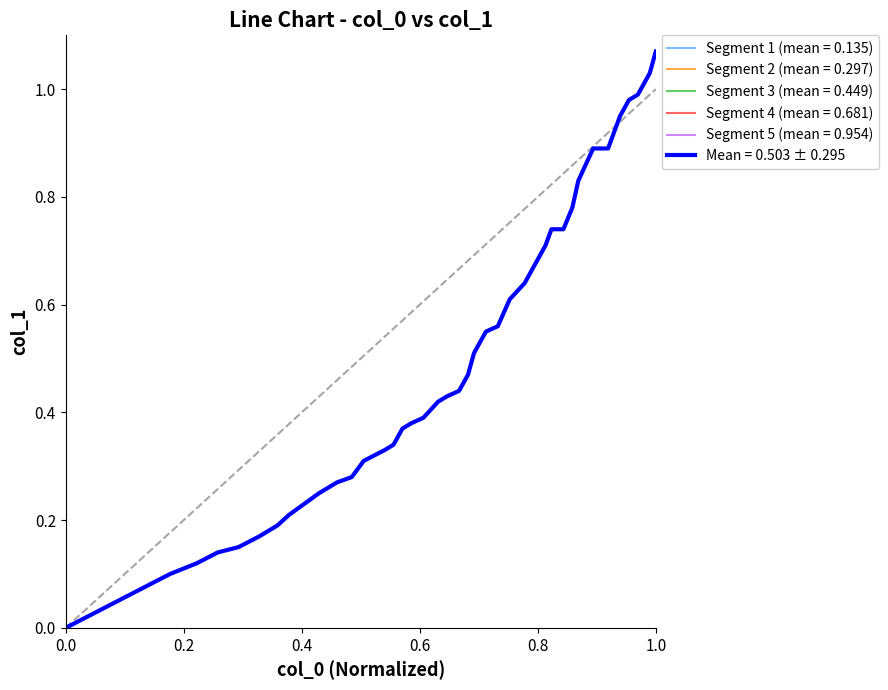

Reading right to left, what are all the values shown in this chart?

198=1.1	196=1.0	192=1.0	189=1.0	186=0.9	182=0.9	177=0.9	172=0.8	170=0.8	167=0.7	163=0.7	161=0.7	157=0.7	154=0.6	149=0.6	145=0.6	141=0.6	137=0.5	135=0.5	132=0.4	128=0.4	125=0.4	120=0.4	116=0.4	113=0.4	110=0.3	107=0.3	100=0.3	96=0.3	91=0.3	85=0.2	80=0.2	75=0.2	71=0.2	65=0.2	58=0.1	51=0.1	44=0.1	35=0.1	0=0.0